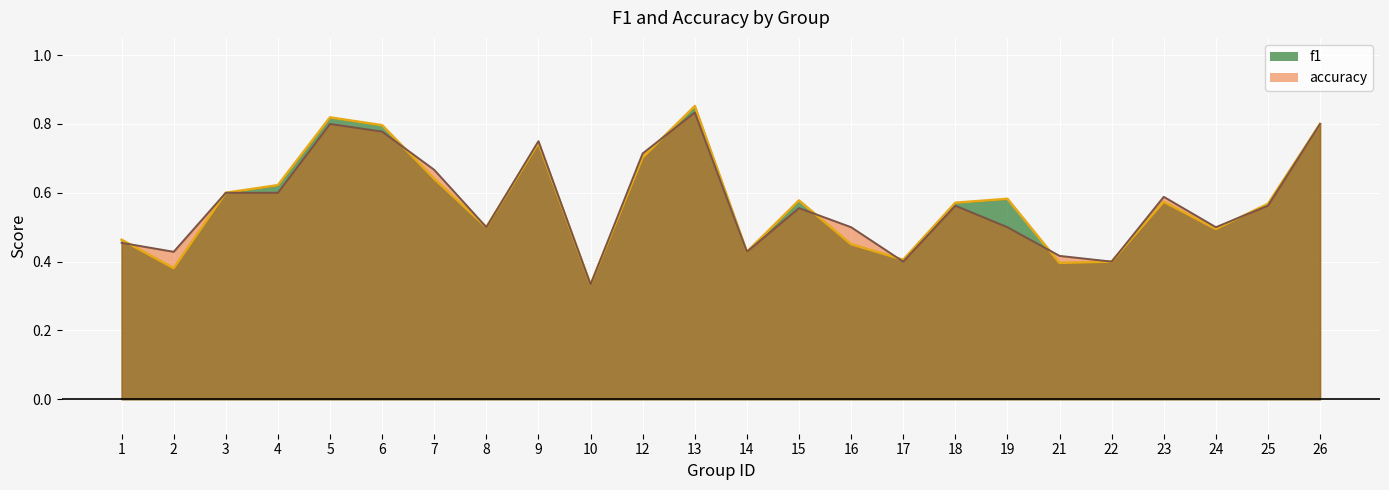

The value of accuracy at 19 is 0.2. True or false?

False